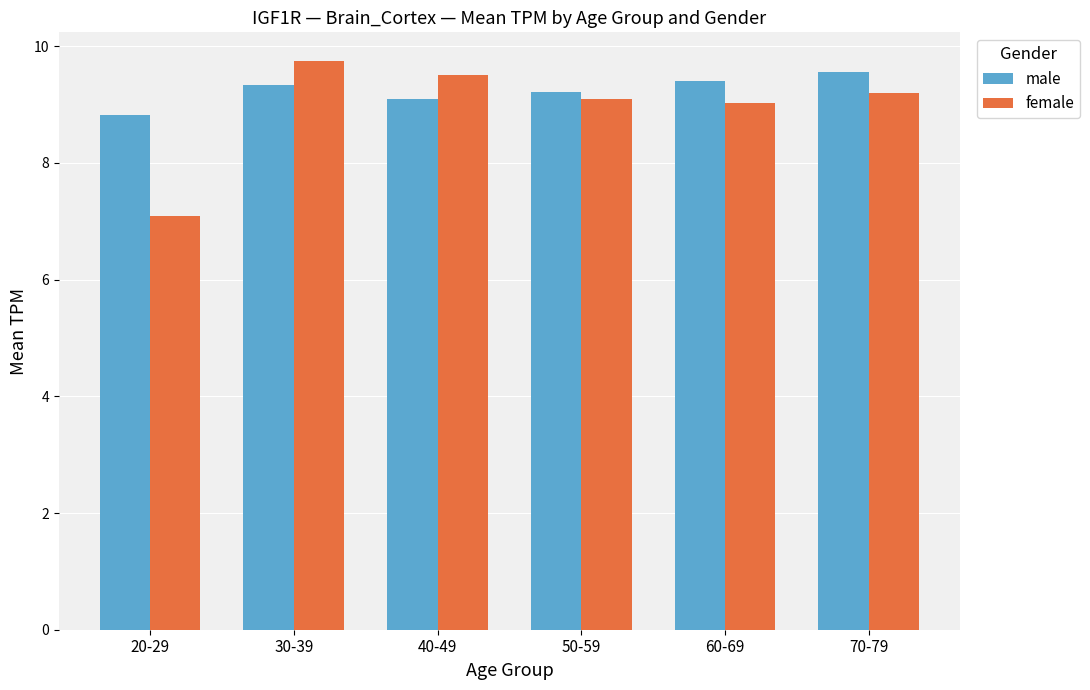

True or false: male has a value of 14.7 at 50-59.

False